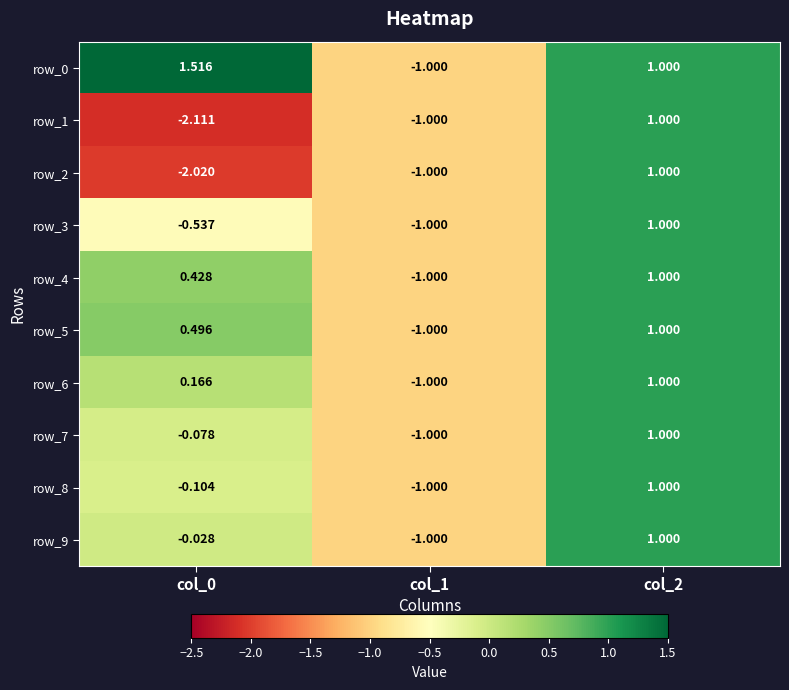

Is the value of row_3 at col_2 greater than the value of row_6 at col_0?

Yes